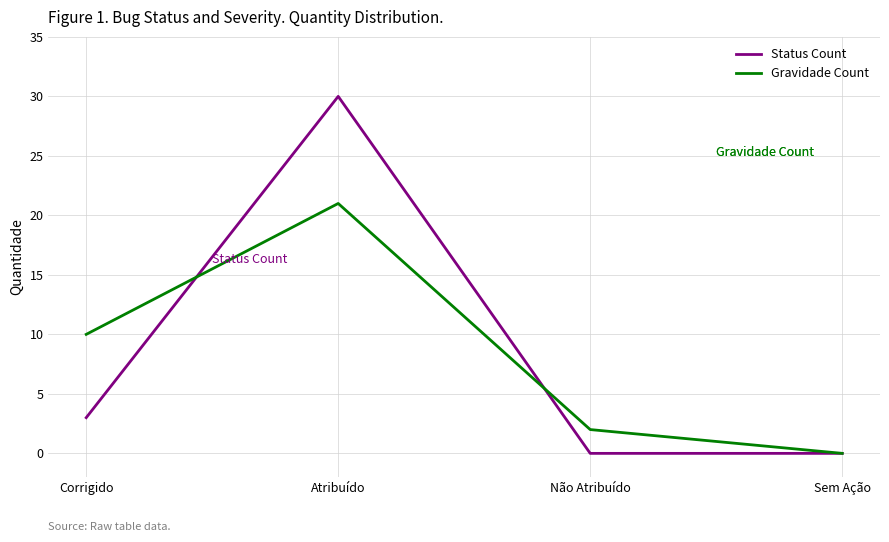

What is the greatest value displayed?

30